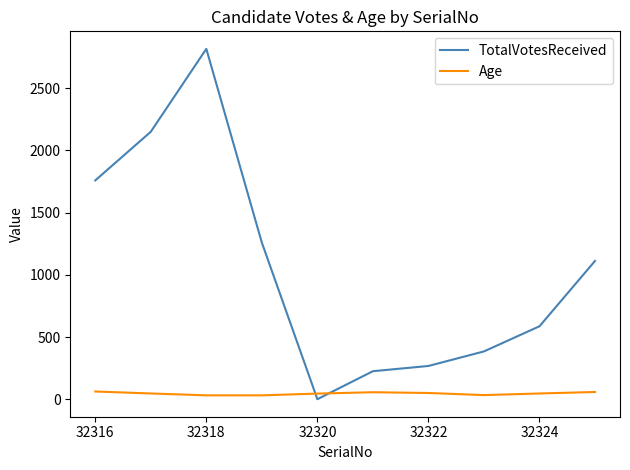

List the series in order of their overall mean, lowest first.

Age, TotalVotesReceived